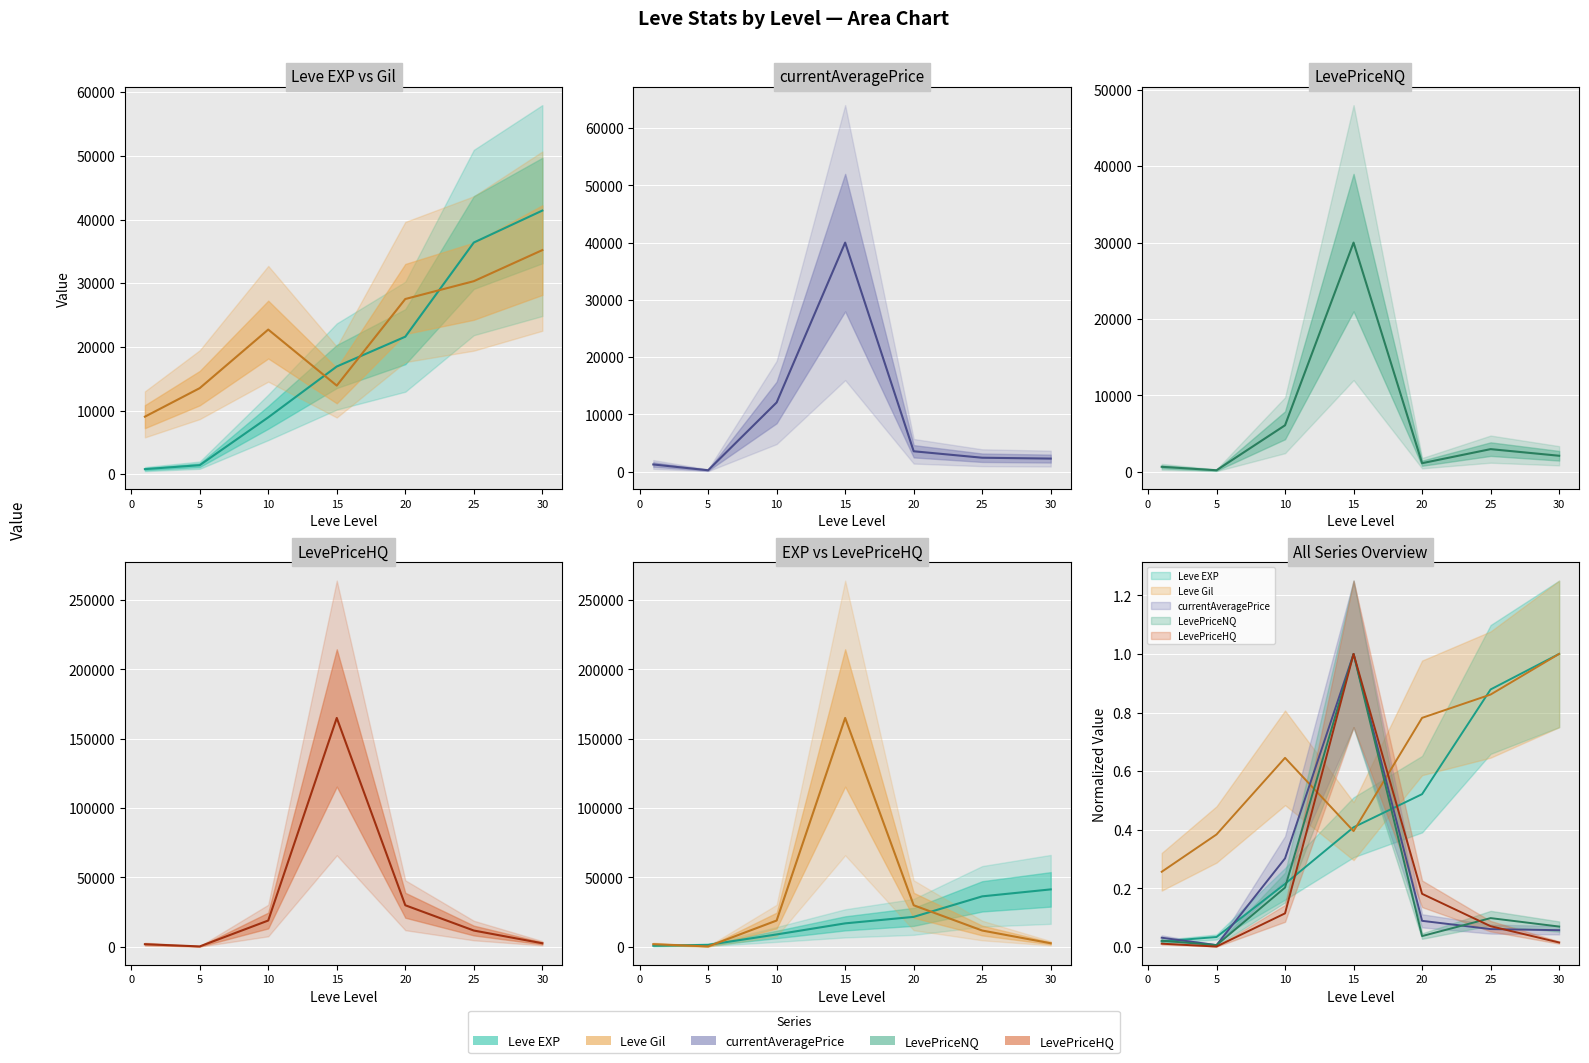

Reading left to right, list all the values displayed in this chart.

Leve EXP: 800.0	1420.0	8930.0	16920.0	21600.0	36390.0	41410.0
Leve Gil: 9040.0	13520.0	22720.0	13920.0	27520.0	30320.0	35200.0
currentAveragePrice: 1275.0	266.7	12098.1	40000.0	3580.0	2452.0	2302.1
LevePriceNQ: 650.0	200.0	6087.1	30000.0	1125.0	2964.0	2098.2
LevePriceHQ: 1900.0	300.0	18967.7	165000.0	29970.0	11748.0	2574.0